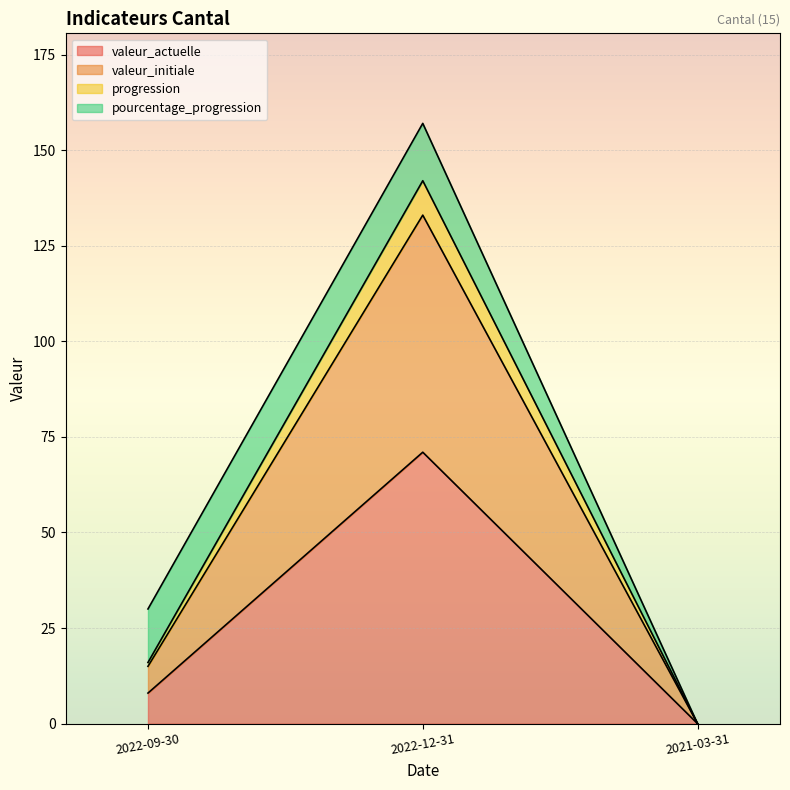

Which has a higher value, 2022-09-30 or 2021-03-31?

2022-09-30